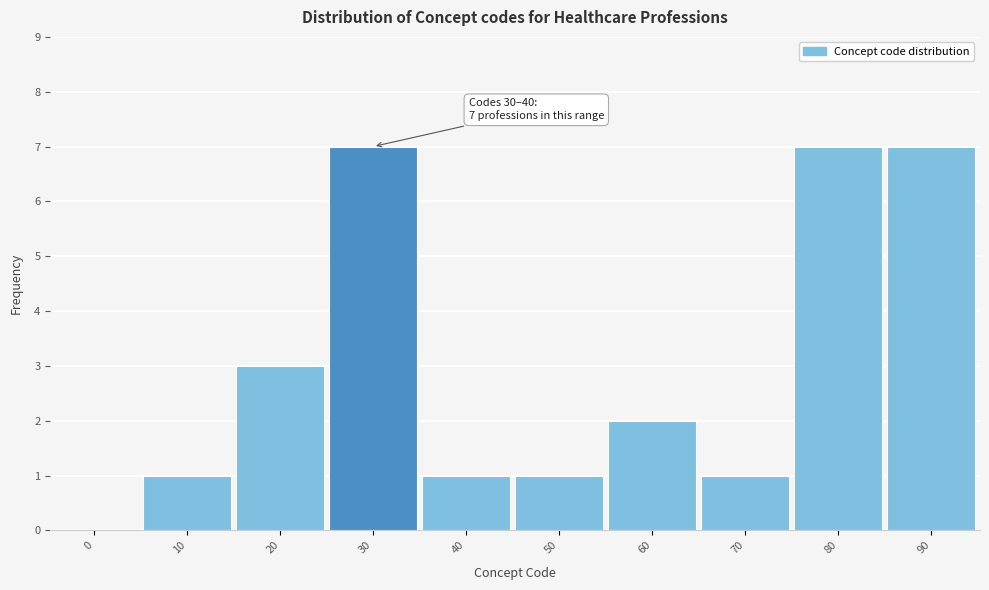

Reading left to right, what are all the values shown in this chart?

0=0	10=1	20=3	30=7	40=1	50=1	60=2	70=1	80=7	90=7